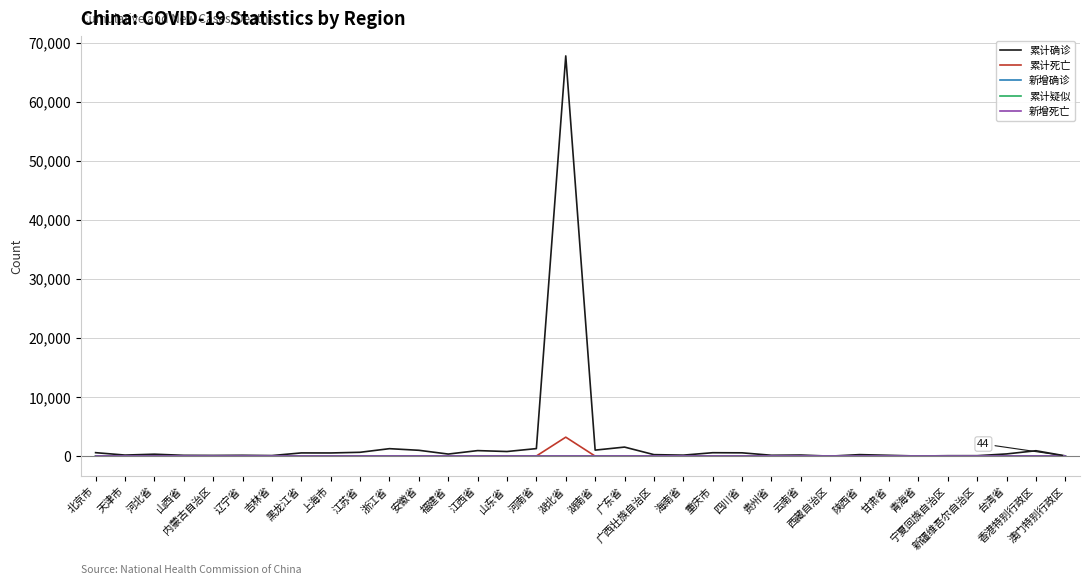

What is the maximum value for 累计确诊?

67803